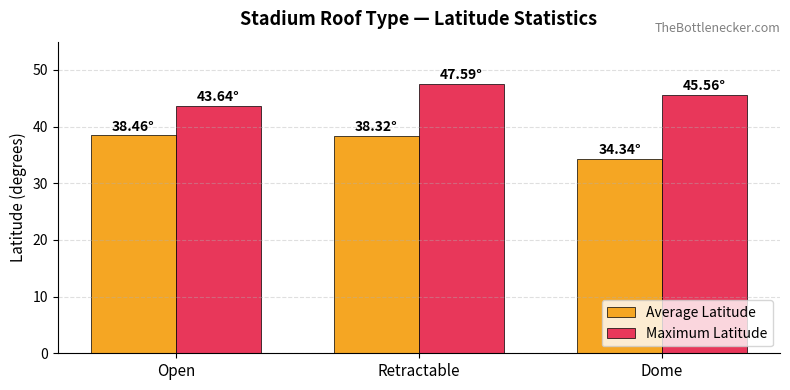

What is the difference between the highest and lowest values at Retractable?

9.3